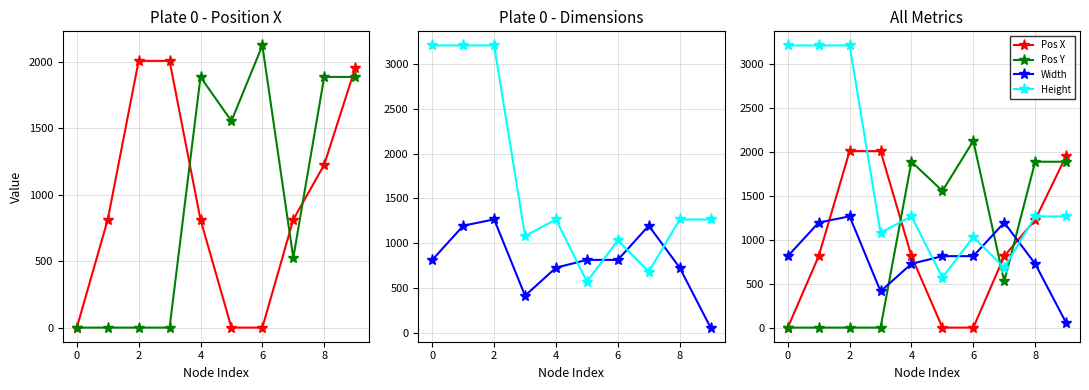

What is the difference between the maximum and minimum values in the Pos Y series?

2124